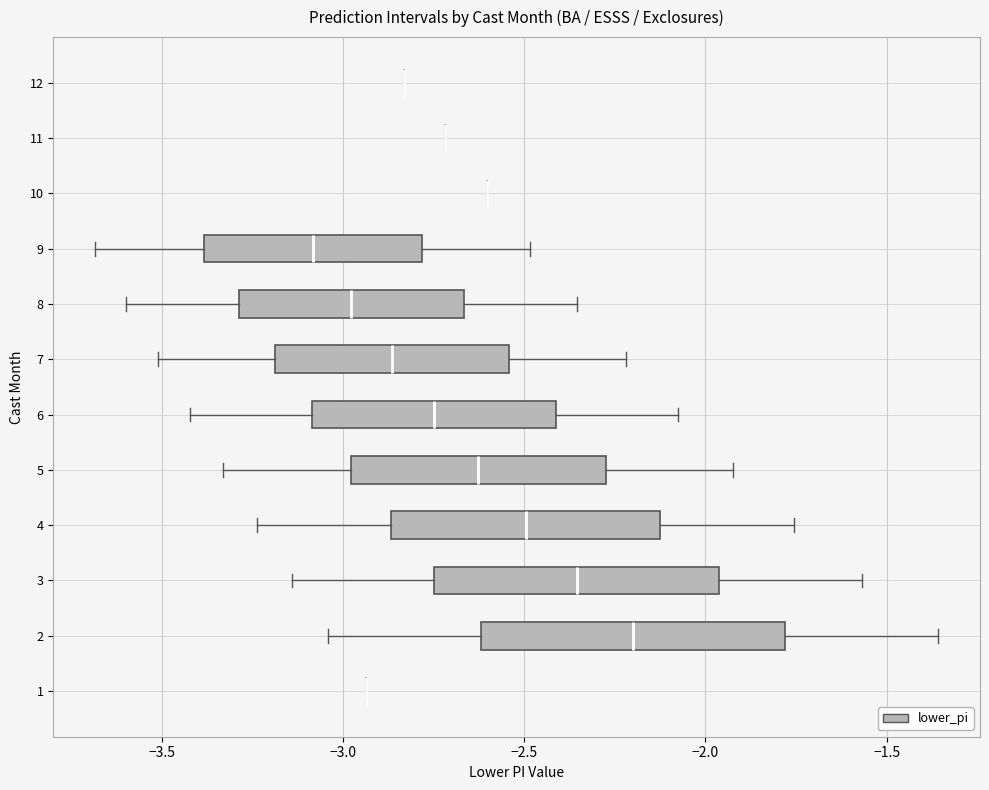

Reading bottom to top, read every box against the x-axis: the position of its median line, the range the box covers, and the ends of its whiskers. The values are not printed on the chart, so give them approximately, as read against the axis.

1: box collapsed to a line at -2.95, whiskers -2.95 to -2.95
2: median -2.20, box -2.60 to -1.80, whiskers -3.05 to -1.35
3: median -2.35, box -2.75 to -1.95, whiskers -3.15 to -1.55
4: median -2.50, box -2.85 to -2.15, whiskers -3.25 to -1.75
5: median -2.65, box -3.00 to -2.25, whiskers -3.35 to -1.90
6: median -2.75, box -3.10 to -2.40, whiskers -3.40 to -2.10
7: median -2.85, box -3.20 to -2.55, whiskers -3.50 to -2.20
8: median -3.00, box -3.30 to -2.65, whiskers -3.60 to -2.35
9: median -3.10, box -3.40 to -2.80, whiskers -3.70 to -2.50
10: box collapsed to a line at -2.60, whiskers -2.60 to -2.60
11: box collapsed to a line at -2.70, whiskers -2.70 to -2.70
12: box collapsed to a line at -2.85, whiskers -2.85 to -2.85